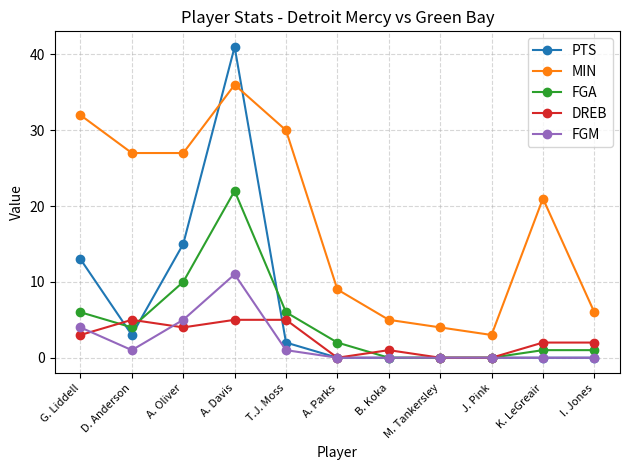

At which category does DREB reach its first local peak?

D. Anderson